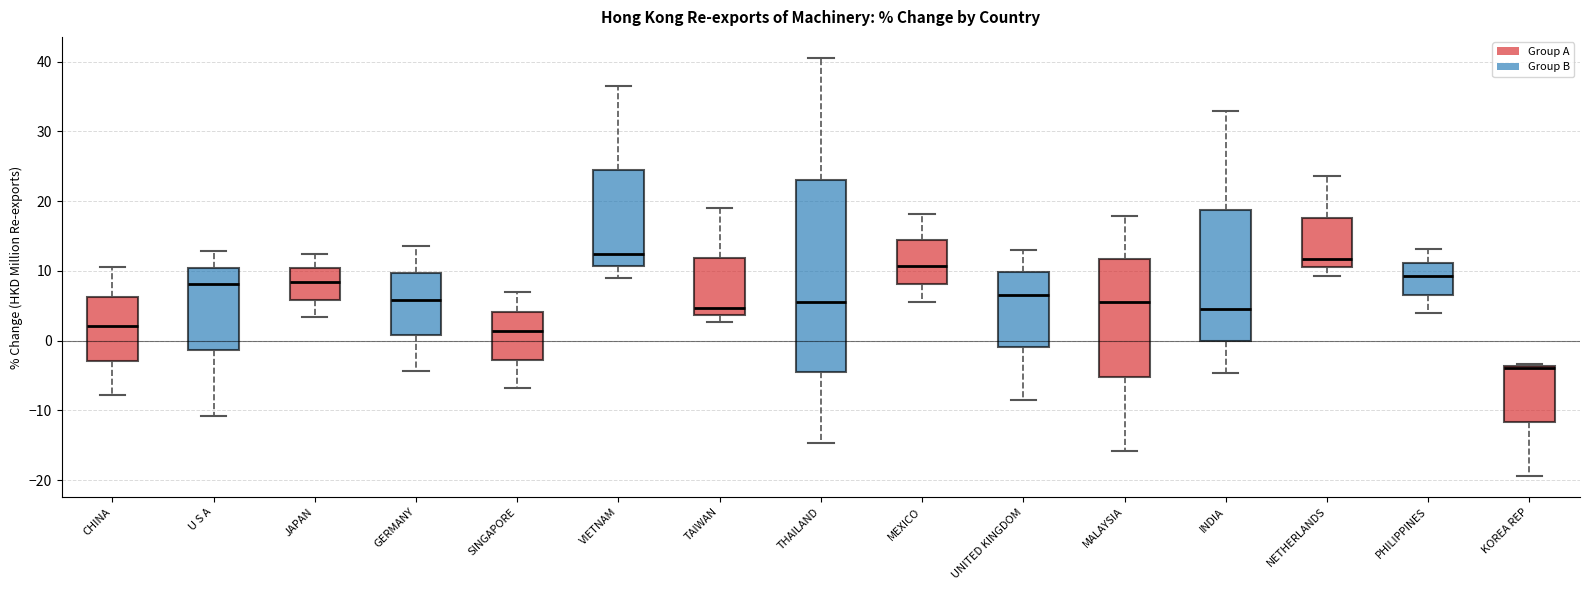

Where does the median line of the box for JAPAN sit on the y-axis? The values are not printed on the chart, so give them approximately, as read against the axis.

8